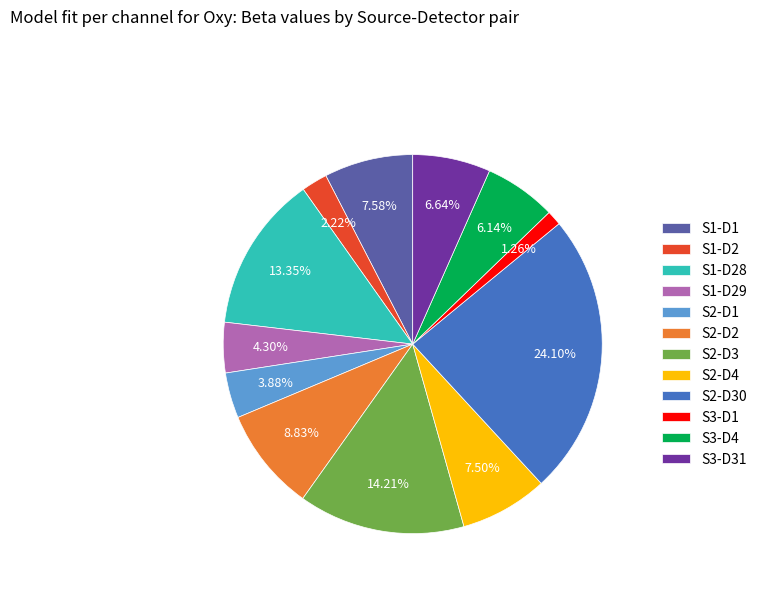

To the nearest percent, what is the combined percentage of S3-D31 and S2-D3?

21%